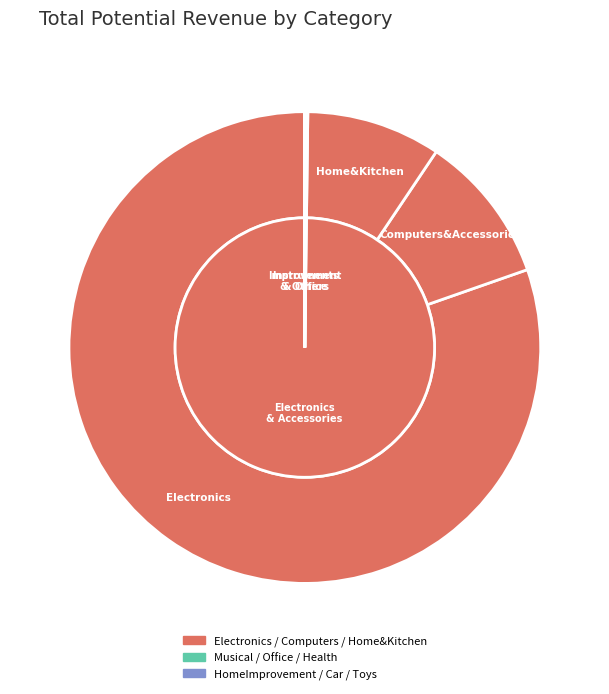

Rank the categories by value from lowest to highest.

Toys&Games, Car&Motorbike, HomeImprovement, Health&PersonalCare, OfficeProducts, MusicalInstruments, Home&Kitchen, Computers&Accessories, Electronics